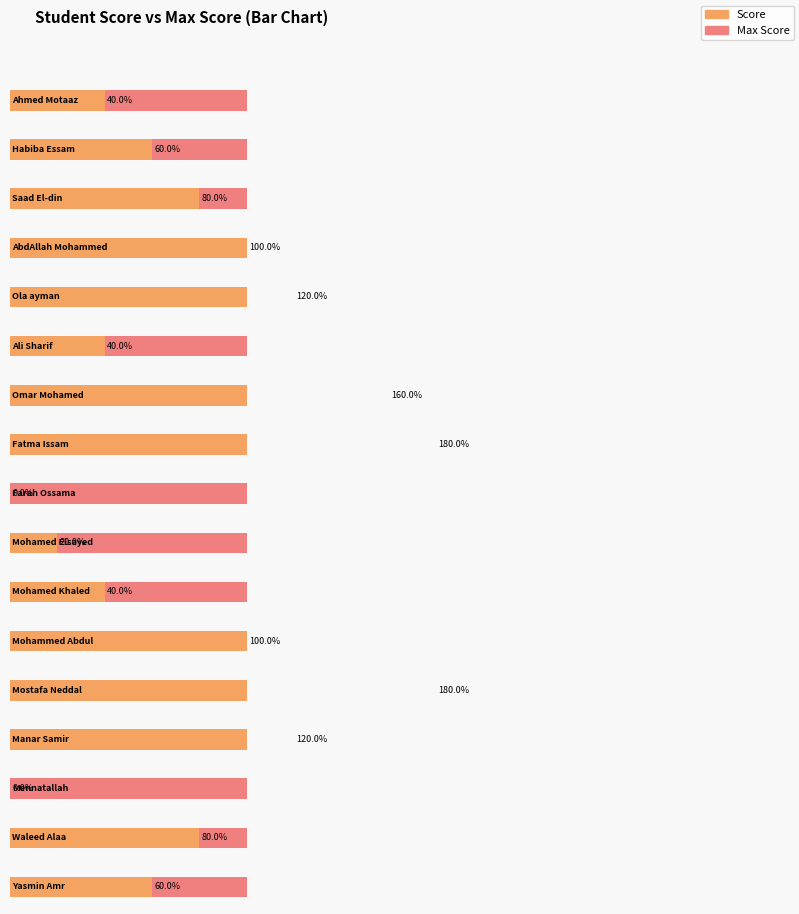

Which series changed the most between Ali Sharif and Mennatallah?

Score